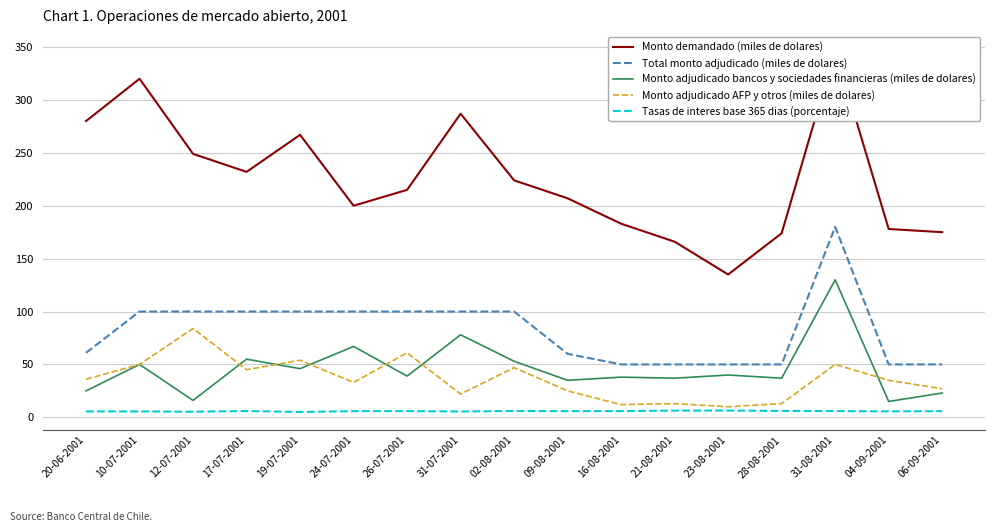

True or false: Monto demandado (miles de dolares) has more than 2 interior local peaks.

True